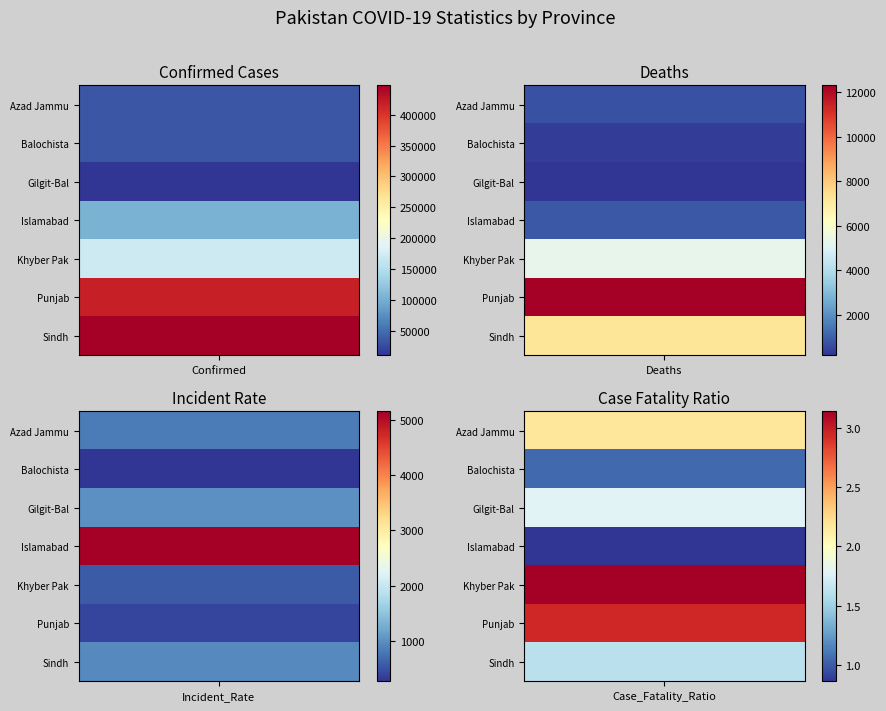

What is the highest value of the Gilgit-Baltistan series?

10204.0